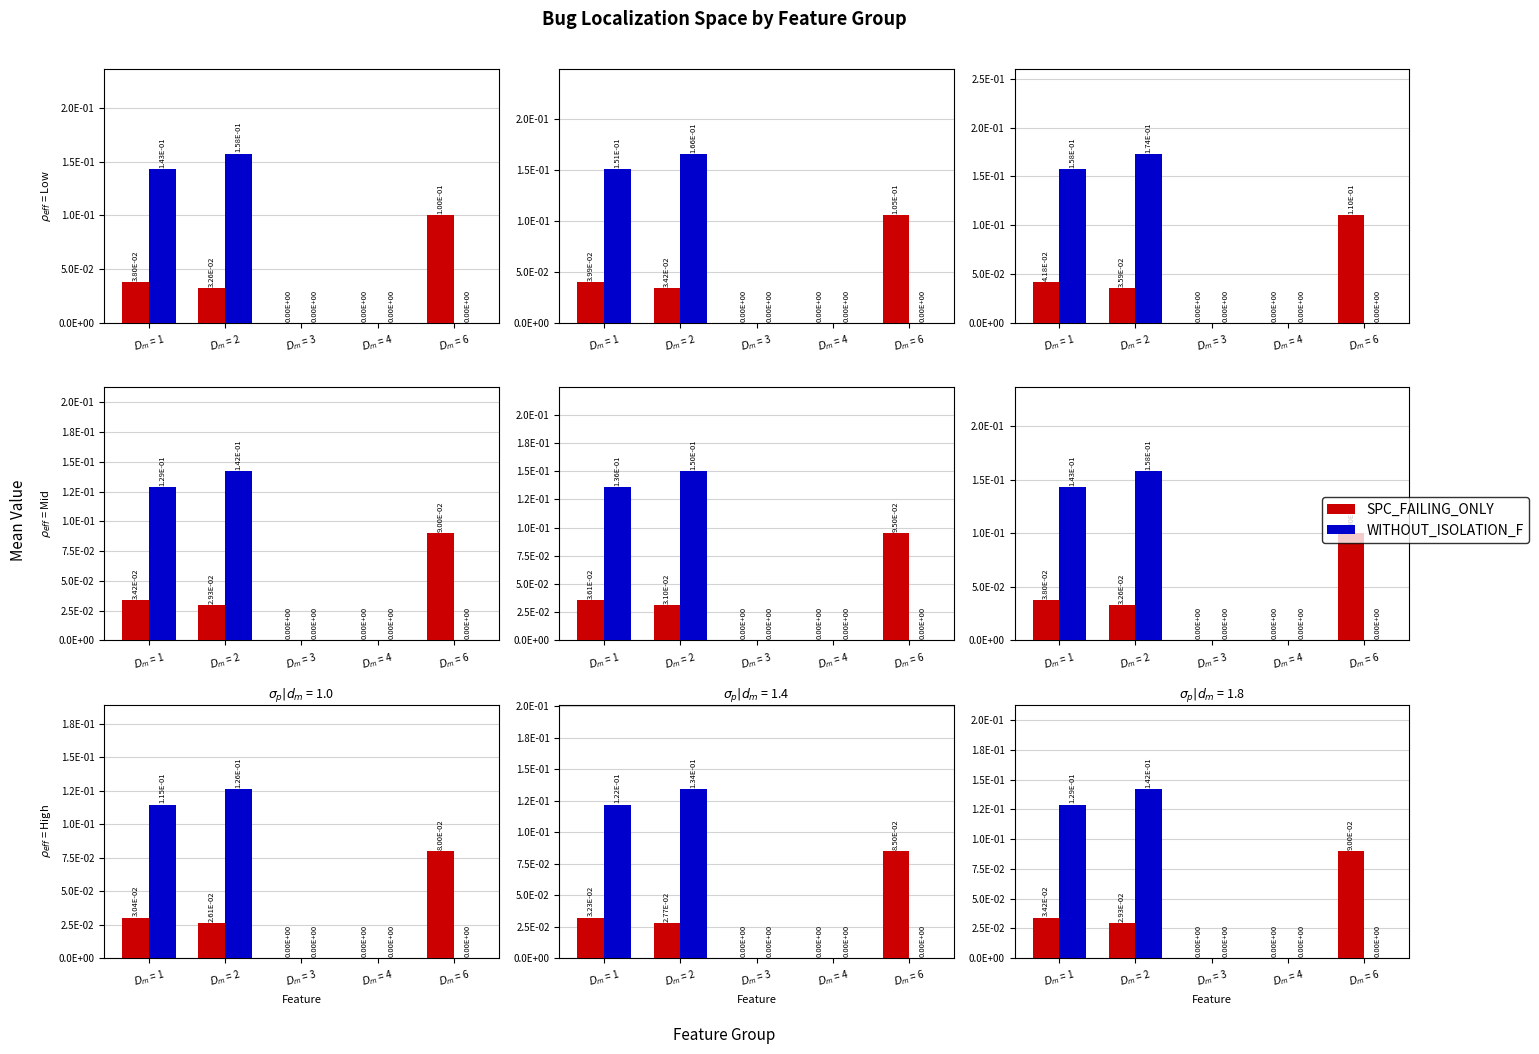

How many categories are shown in the chart?

5